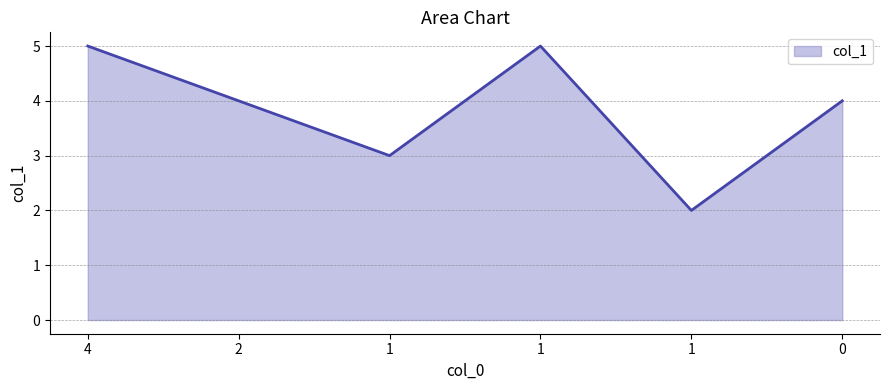

What is the maximum value shown in the chart?

5